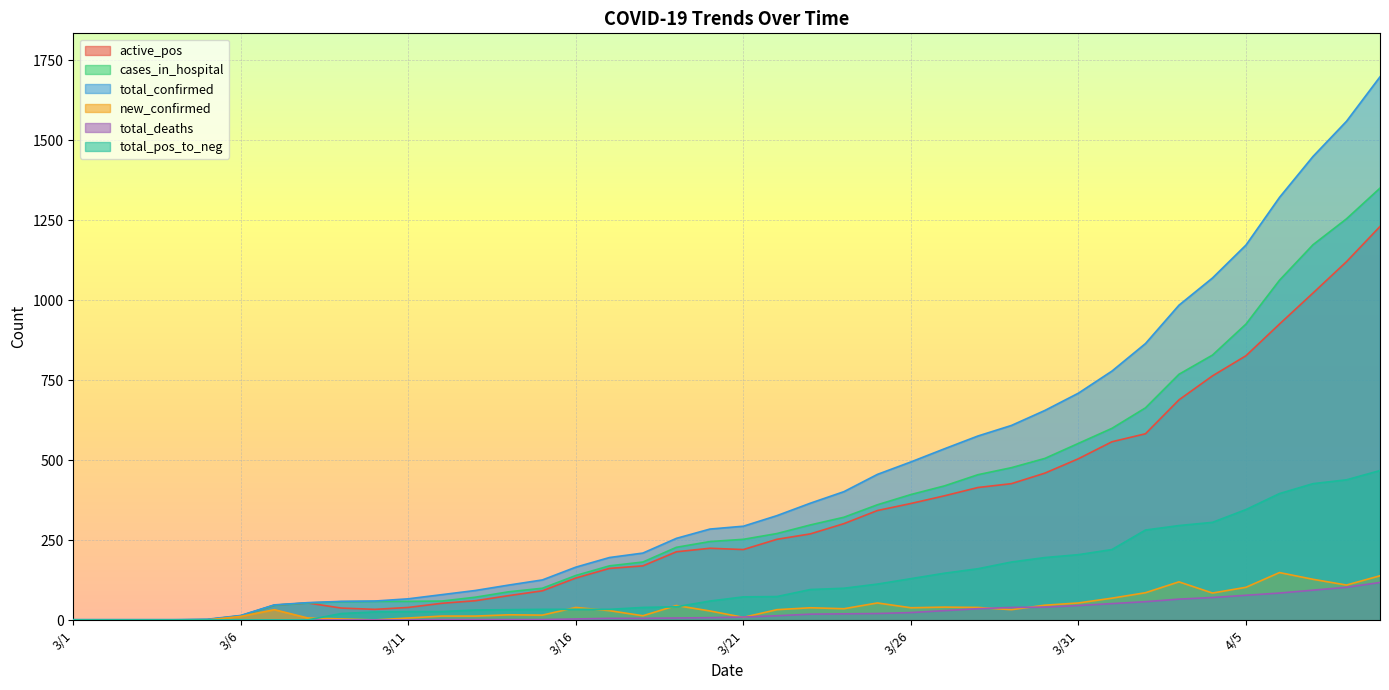

List the labels in order of new_confirmed value, smallest first.

3/2, 3/3, 3/4, 3/1, 3/5, 3/10, 3/9, 3/8, 3/11, 3/21, 3/6, 3/12, 3/13, 3/18, 3/15, 3/14, 3/20, 3/17, 3/7, 3/22, 3/29, 3/24, 3/23, 3/26, 3/16, 3/28, 3/27, 3/19, 3/30, 3/25, 3/31, 4/1, 4/4, 4/2, 4/5, 4/8, 4/3, 4/7, 4/9, 4/6